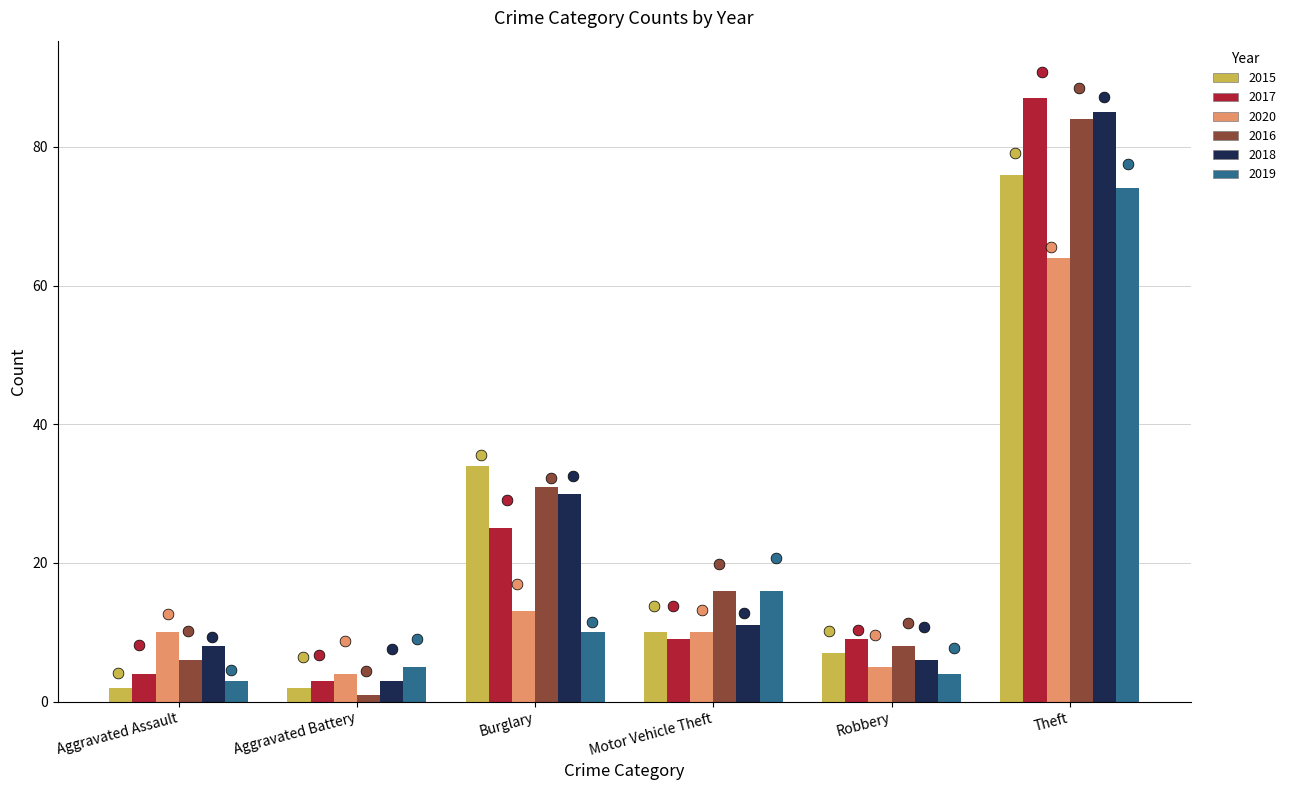

Which series has the widest spread of Y values?

2017